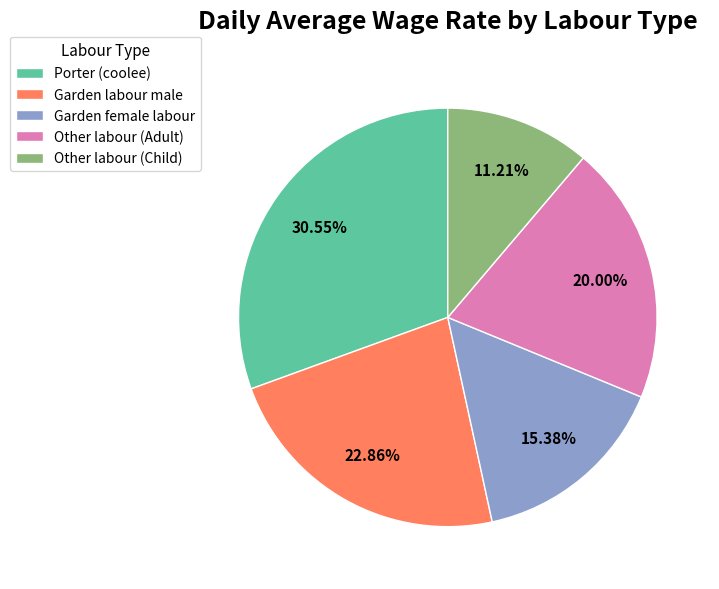

Rank the categories by value from highest to lowest.

Porter (coolee), Garden labour male, Other labour (Adult), Garden female labour, Other labour (Child)